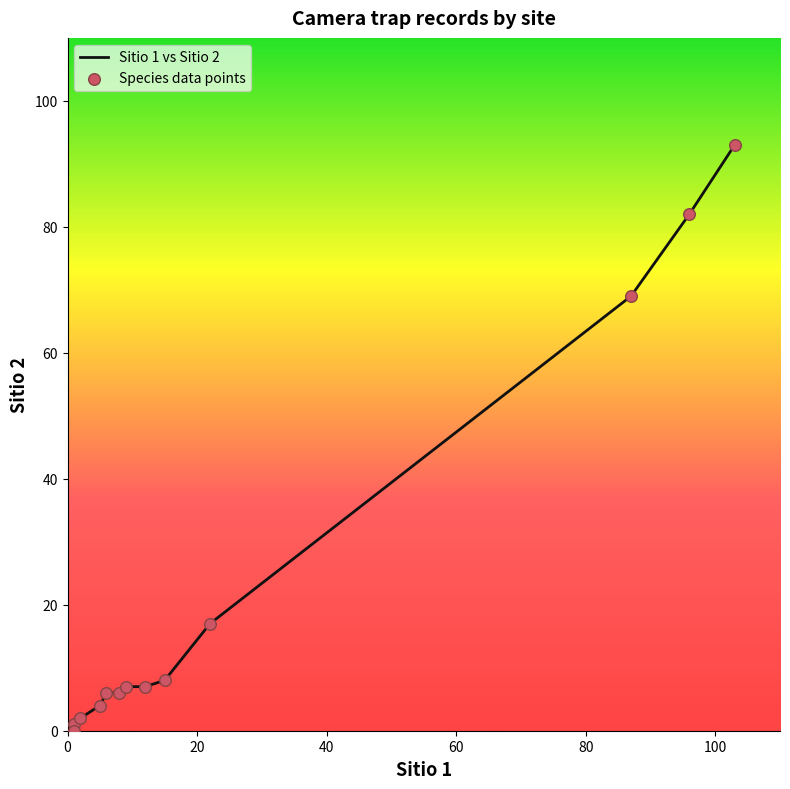

Which series reaches the minimum Y coordinate?

Sitio 1 vs Sitio 2